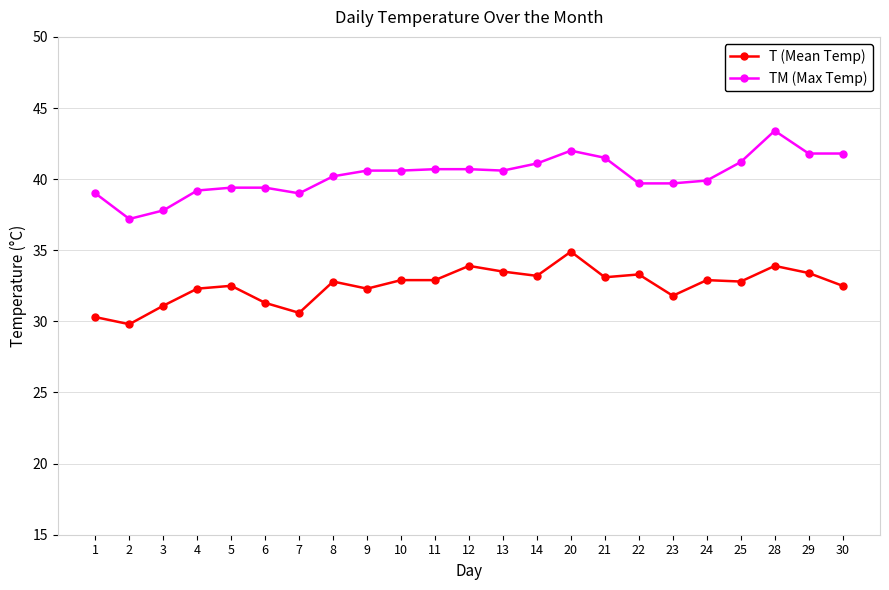

Which series has the largest total across all categories?

TM (Max Temp)